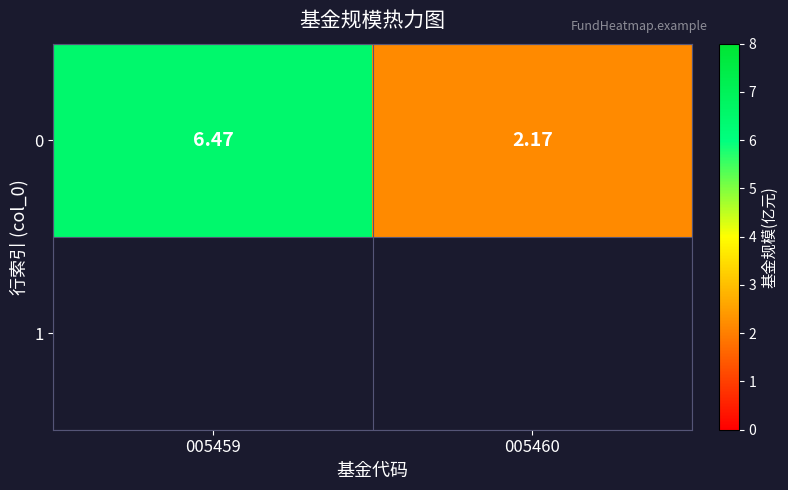

What is the change in value from 005459 to 005460?

-4.3